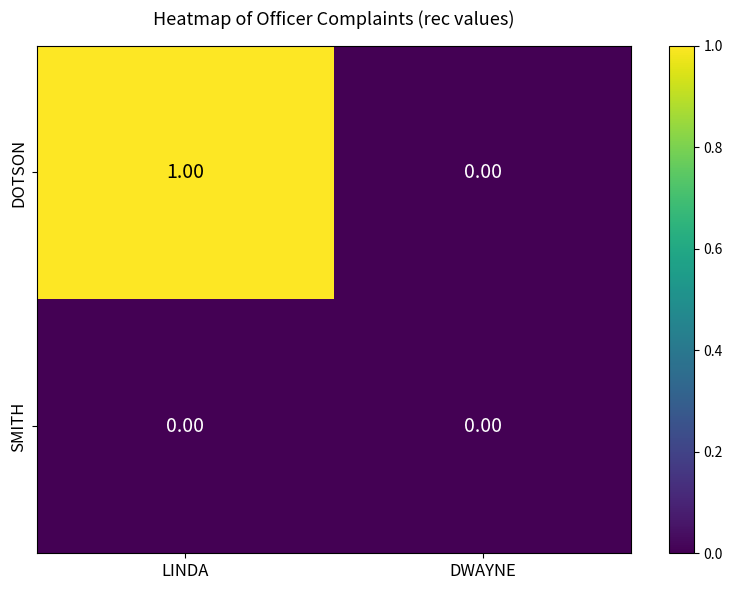

What is the spread (max minus min) of values at LINDA?

1